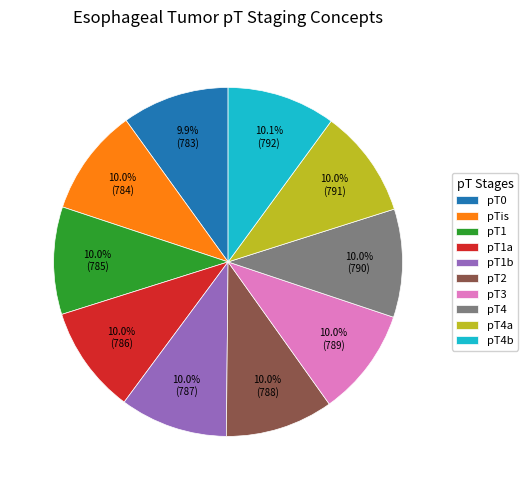

What percentage is the pT4b slice, to the nearest percent?

10%